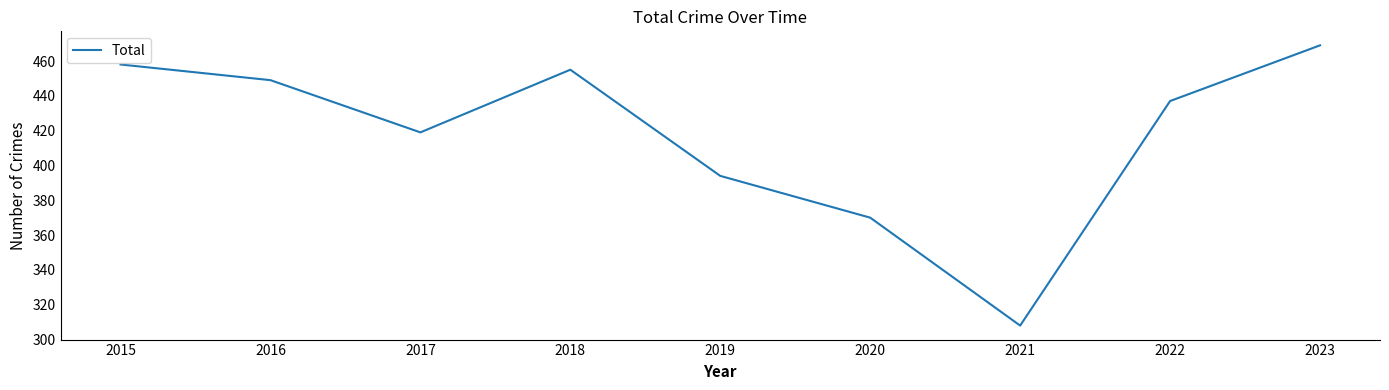

The chart shows a value of 394 at 2019. True or false?

True